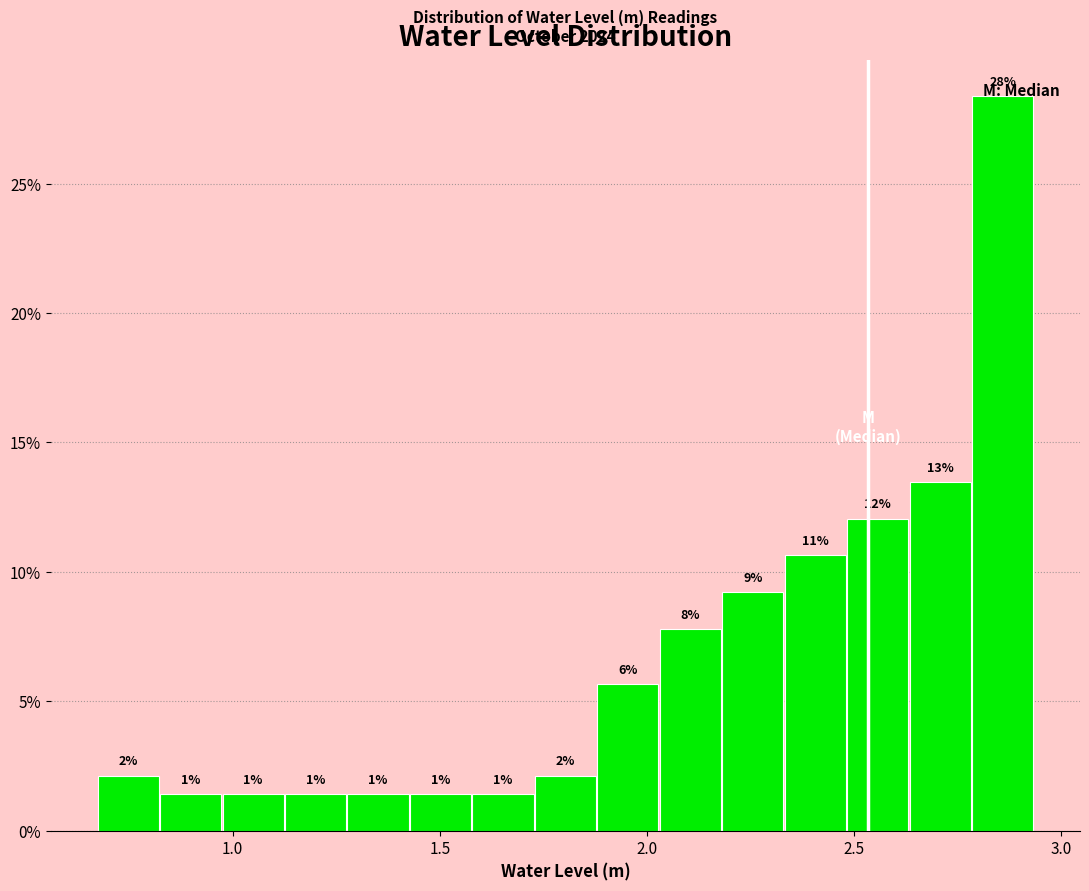

Read against the x-axis, roughly where is the centre of the tallest bar?

2.85